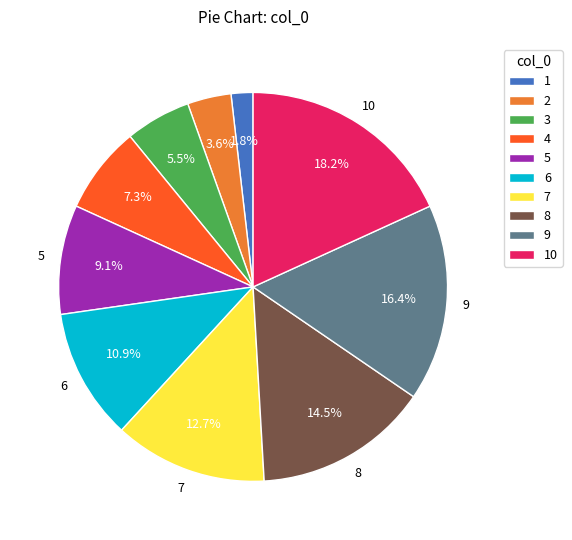

Does any single category account for the majority?

No